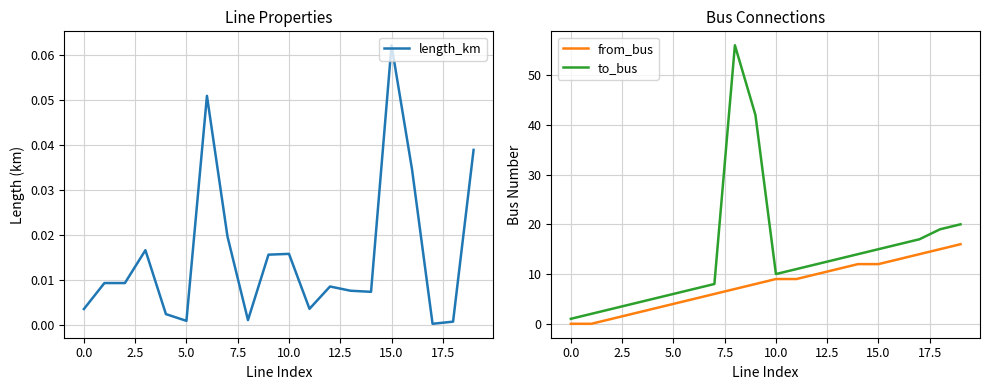

Which series has the largest total across all categories?

to_bus